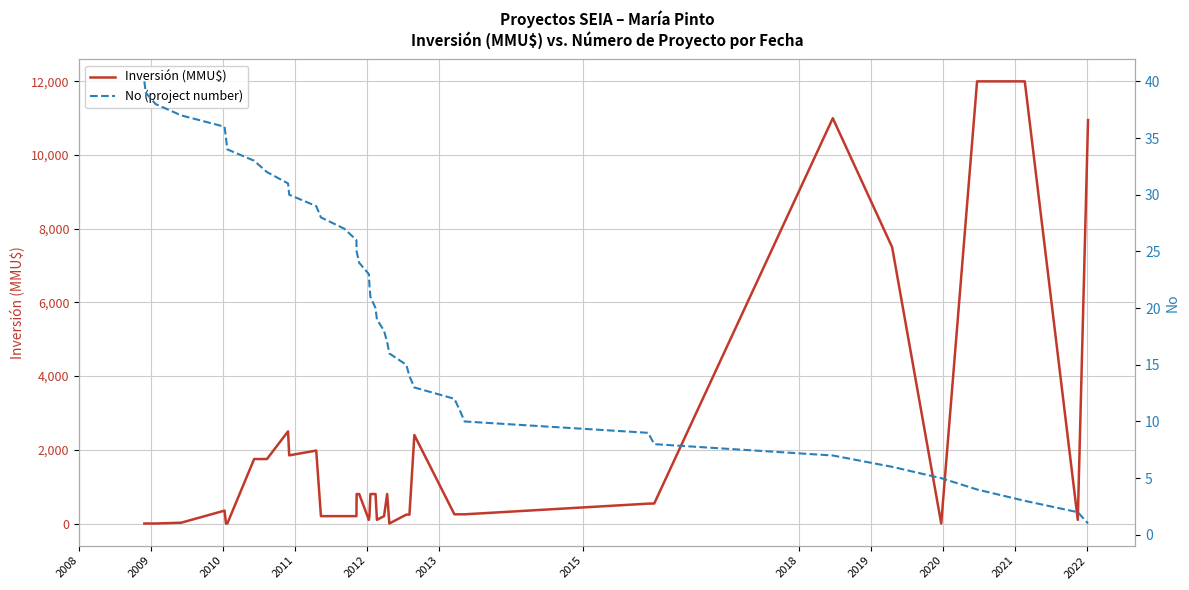

What is the maximum value for Inversión (MMU$)?

12000